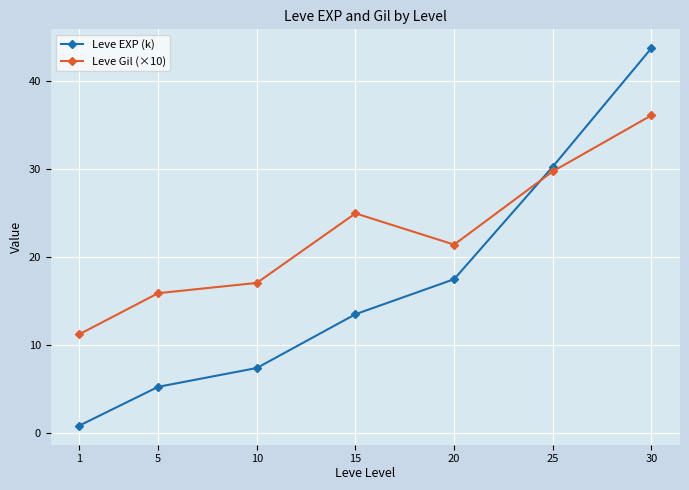

Reading left to right, extract all data points from this chart.

Leve EXP (k): 1=0.9	5=5.3	10=7.4	15=13.5	20=17.5	25=30.3	30=43.7
Leve Gil (×10): 1=11.2	5=15.9	10=17.1	15=25.0	20=21.4	25=29.7	30=36.1